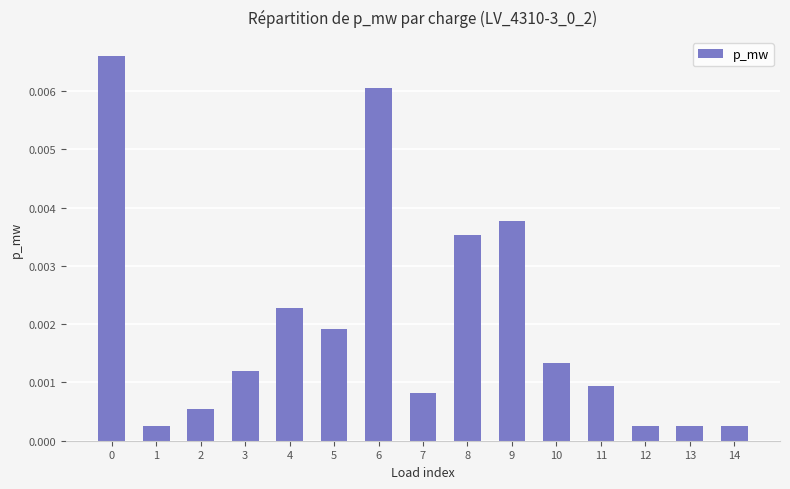

Between 8 and 11, which is larger?

8